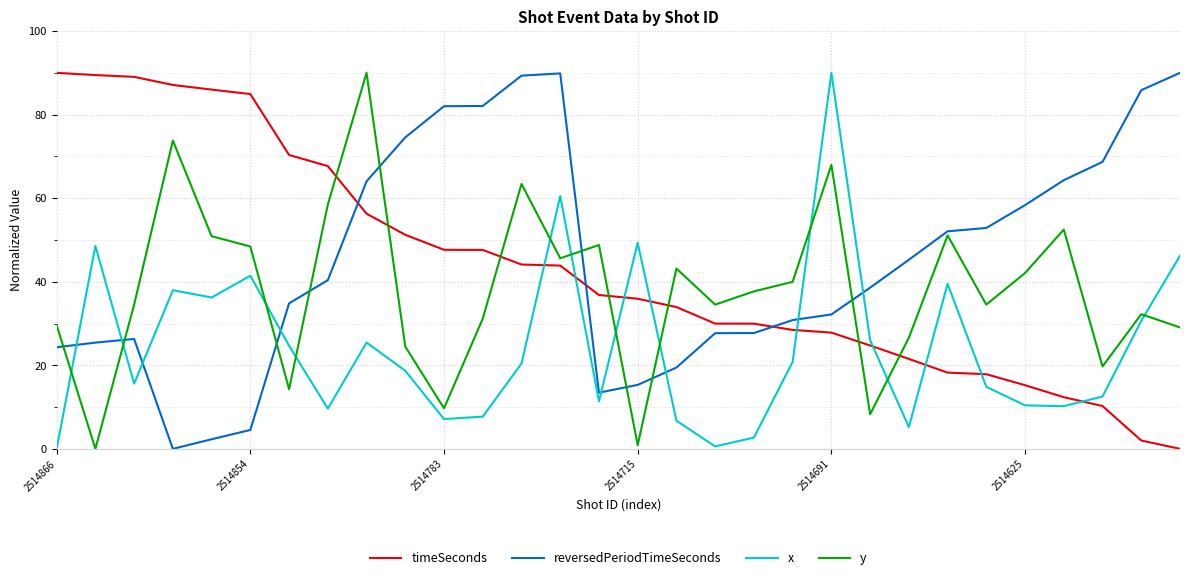

True or false: x and timeSeconds intersect in this chart.

True